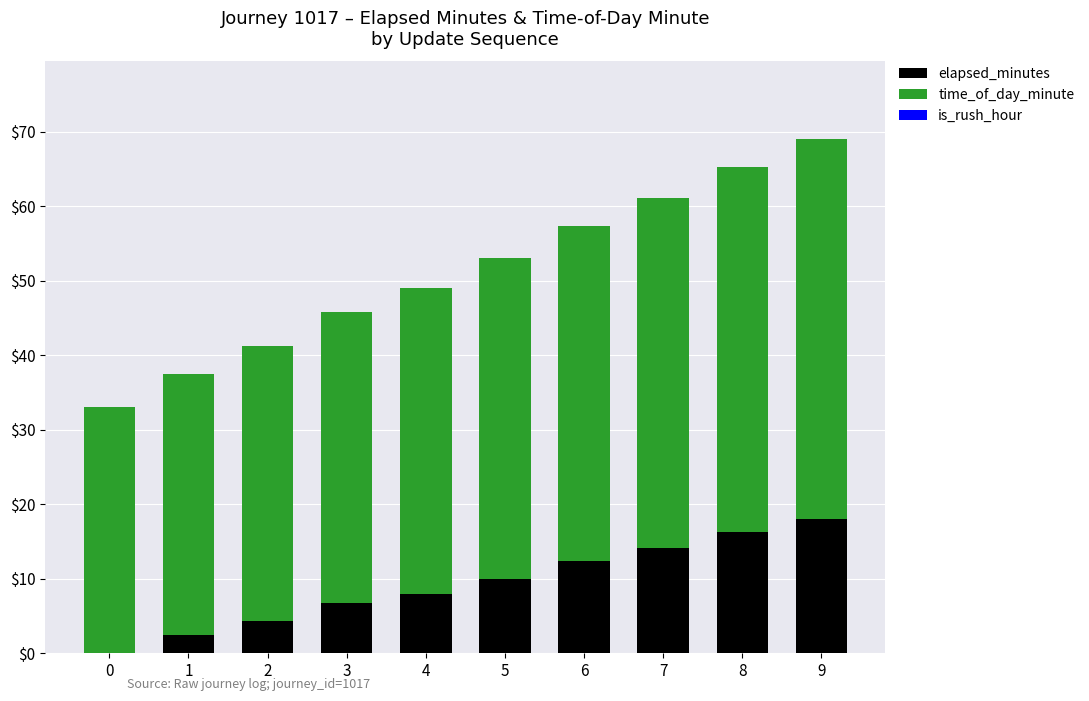

What is the total value across all series at 2?

41.3